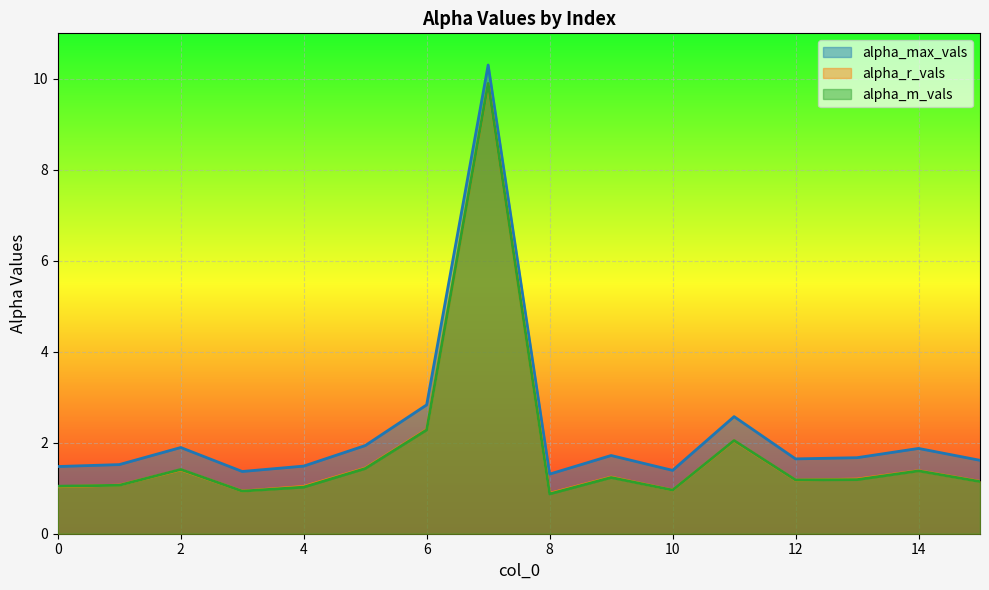

Which series changed the most between 5 and 10?

alpha_max_vals